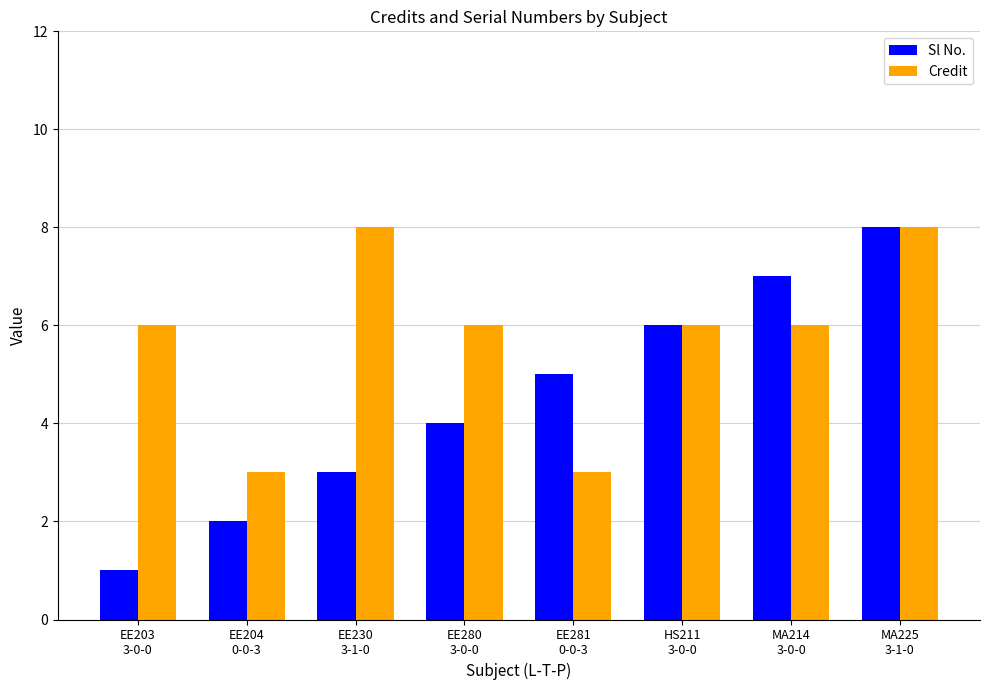

List the series in order of their overall mean, lowest first.

Sl No., Credit